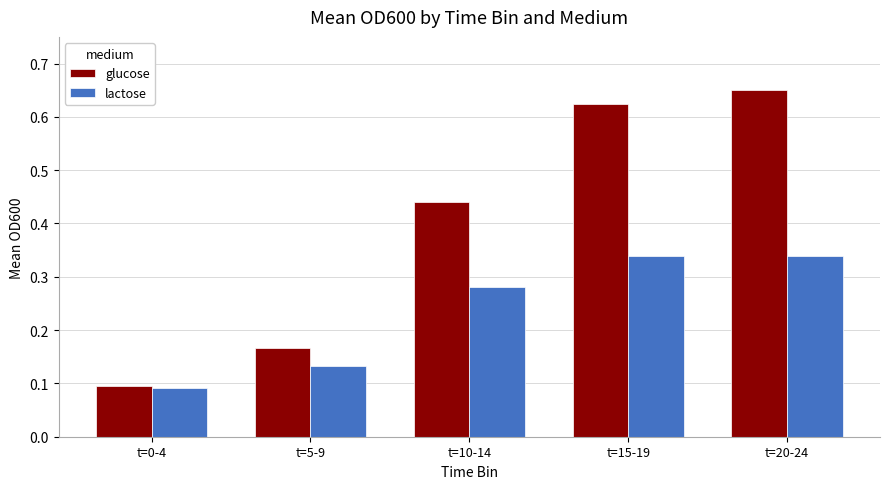

What are all the series names shown in the legend?

glucose, lactose